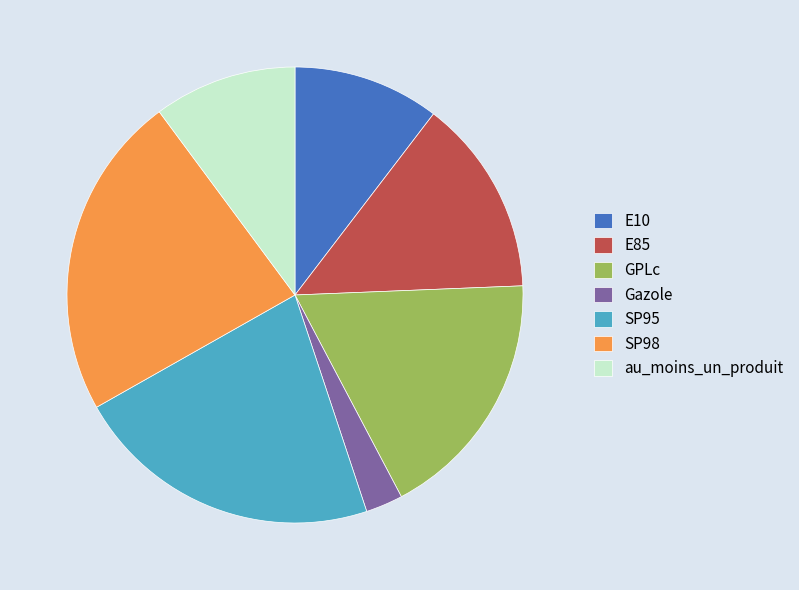

Which category has the smallest portion of the pie?

Gazole